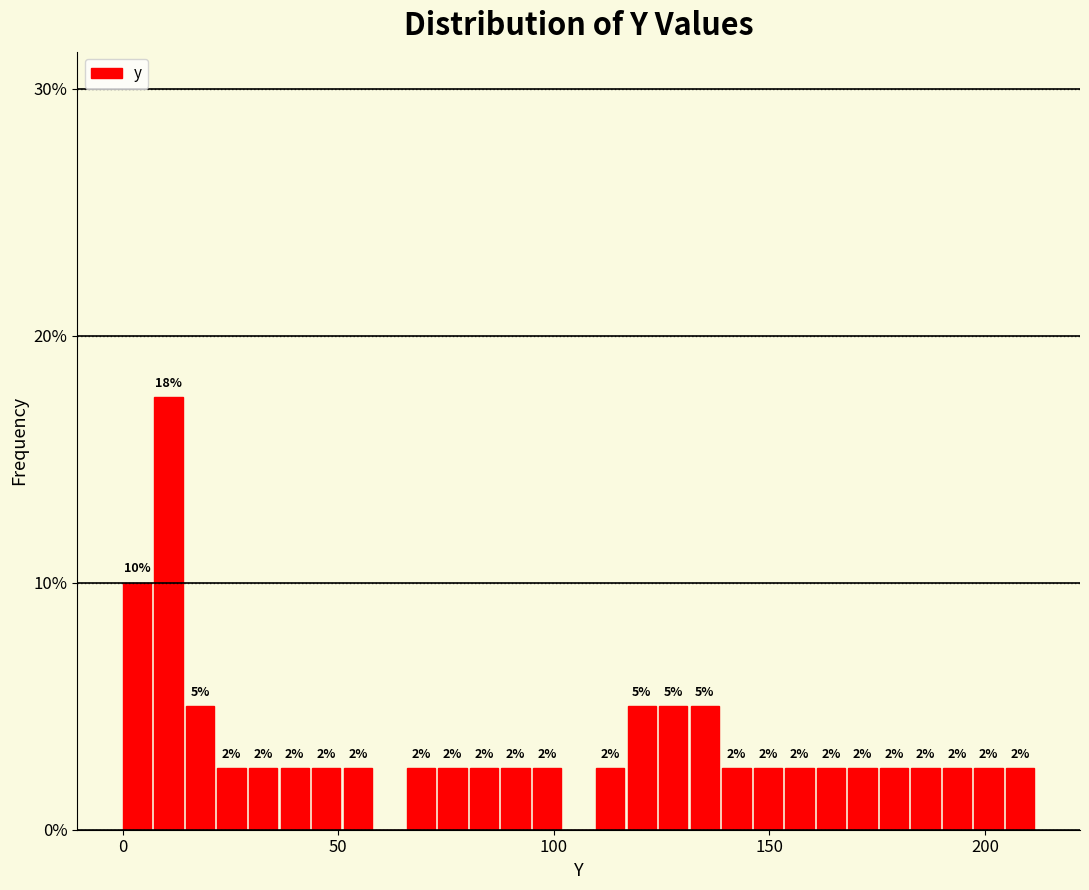

Read against the x-axis, roughly where is the centre of the tallest bar?

10